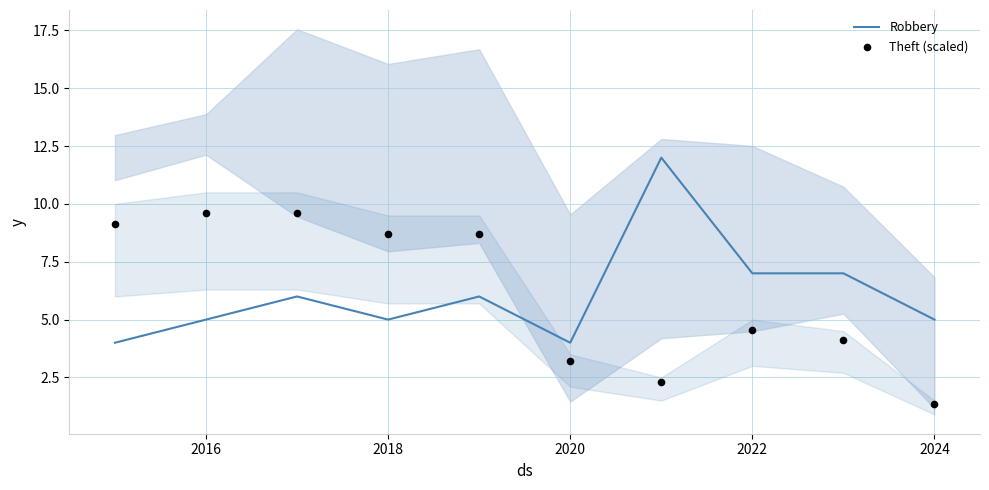

What is the total value across all series at 2016?

14.6